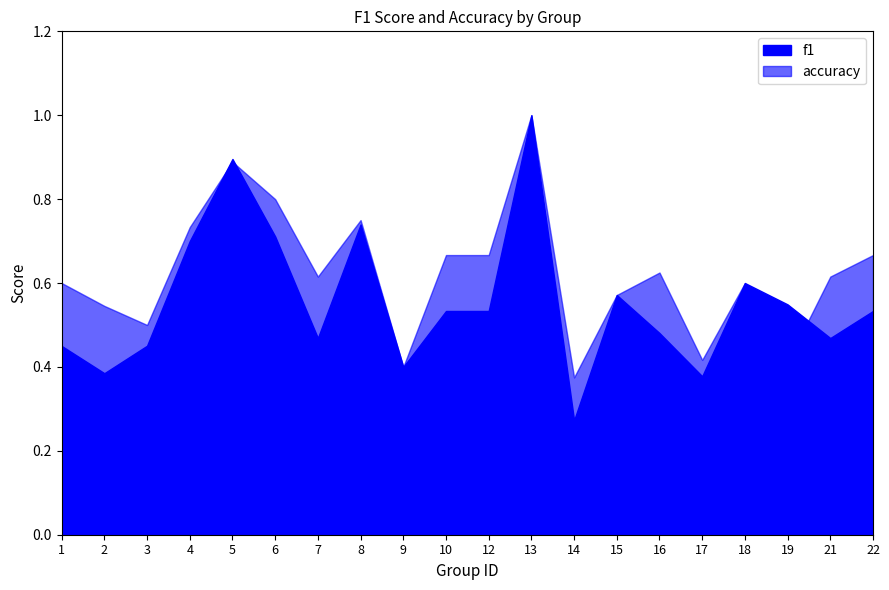

Which series ends up on top after the final intersection of accuracy and f1?

accuracy